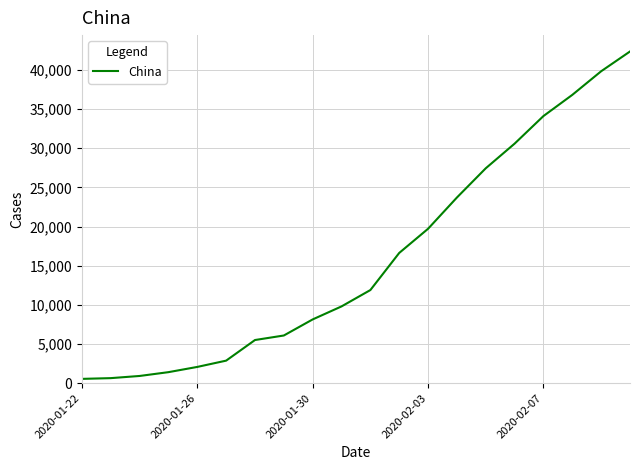

What is the greatest value displayed?

42354